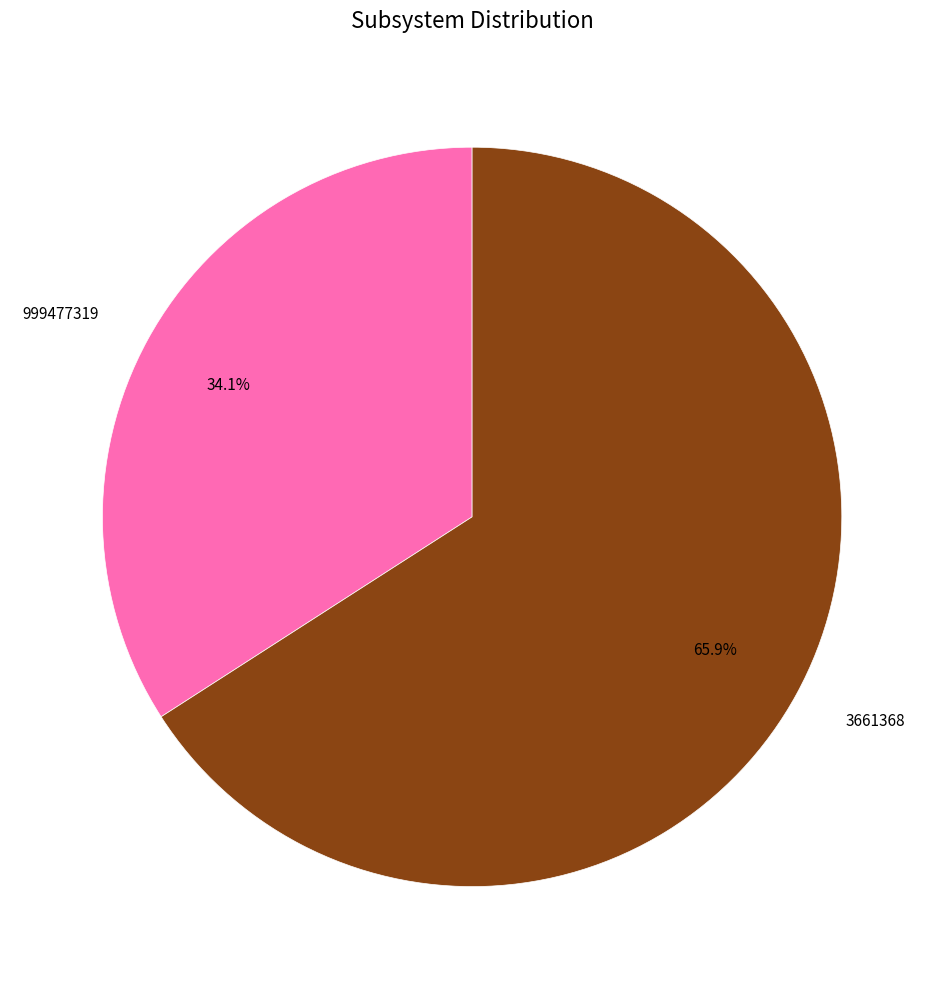

What is the ratio of the value at 3661368 to the value at 999477319?

1.9